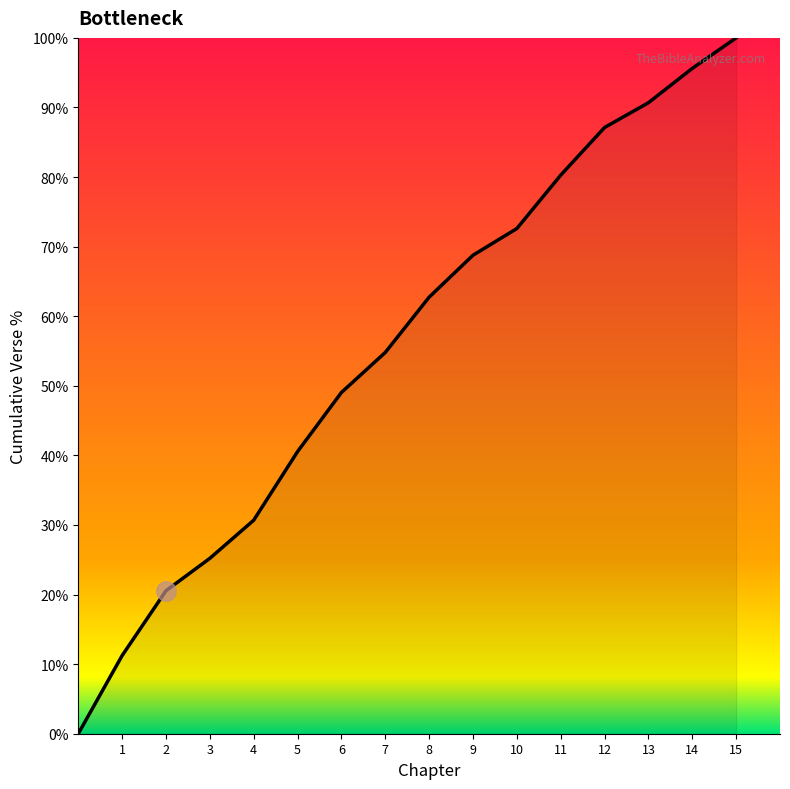

What is the greatest value displayed?

100.0